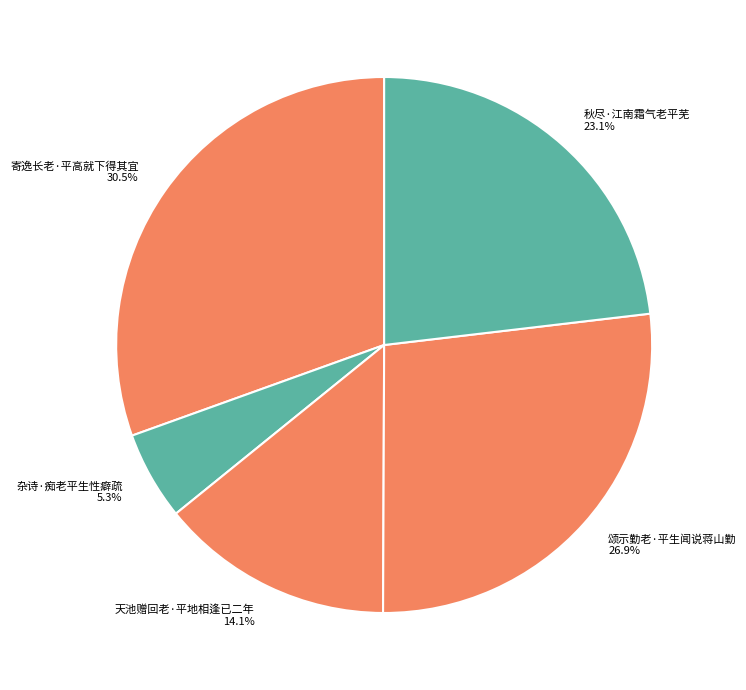

Which category has the biggest portion of the pie?

寄逸长老·平高就下得其宜